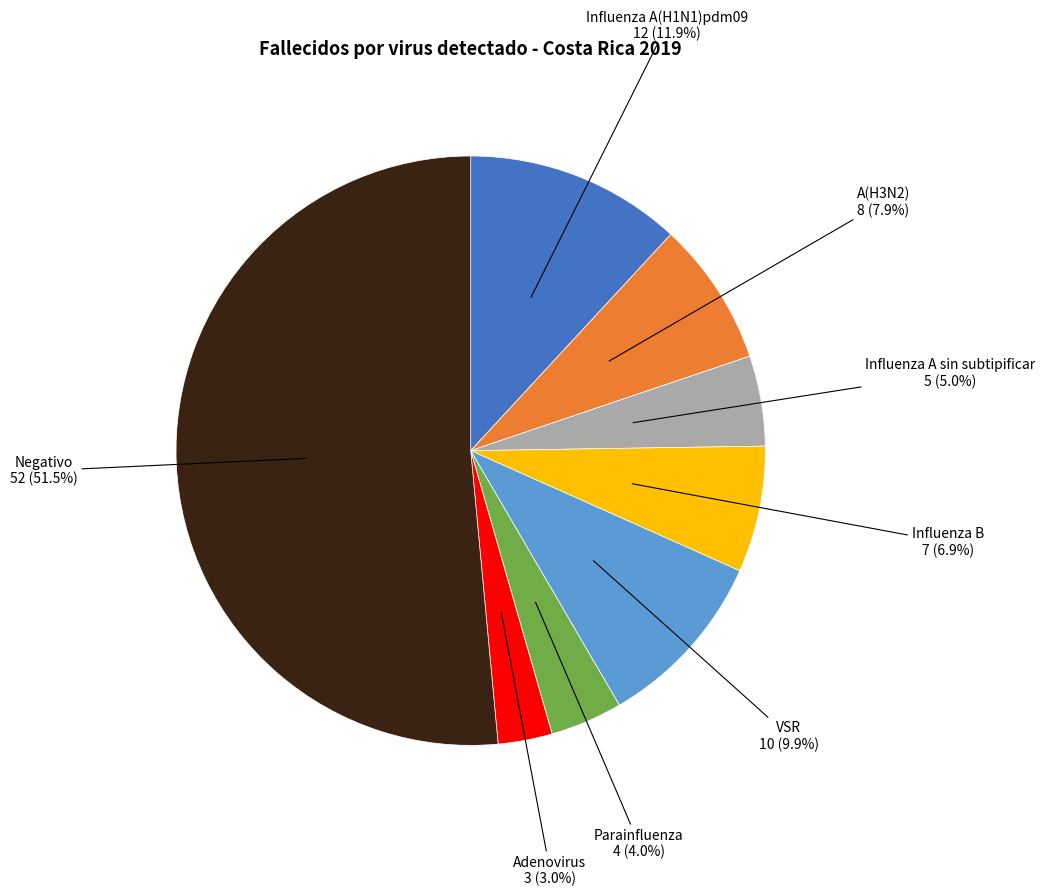

Rank the categories by value from lowest to highest.

Adenovirus, Parainfluenza, Influenza A sin subtipificar, Influenza B, A(H3N2), VSR, Influenza A(H1N1)pdm09, Negativo